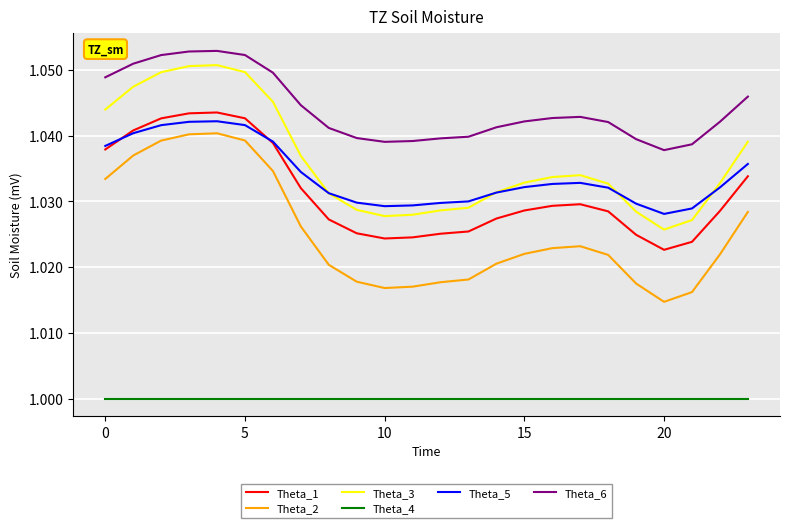

True or false: Theta_3 and Theta_6 intersect in this chart.

False